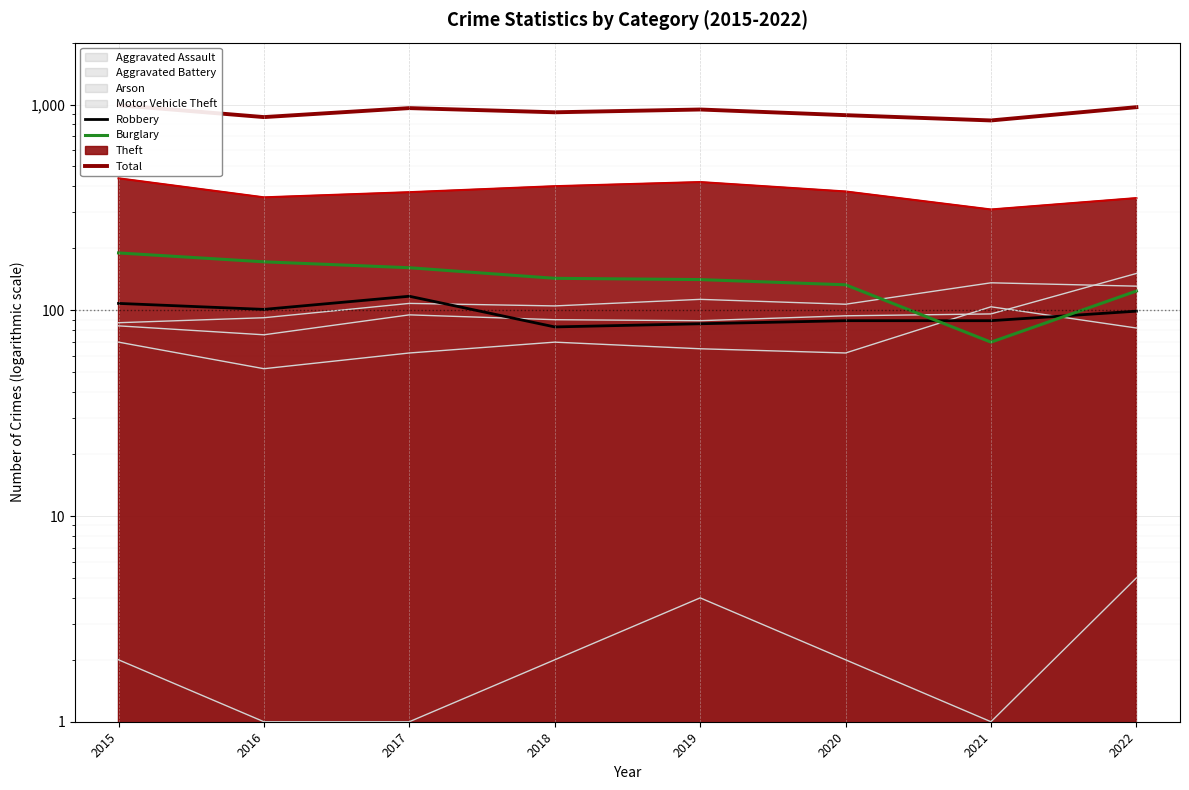

How many categories are shown in the chart?

8